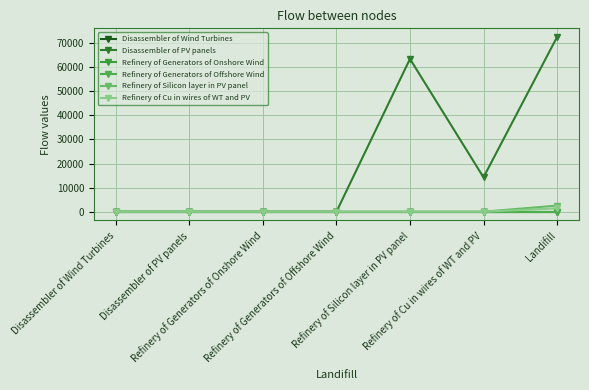

Is the value of Disassembler of PV panels at Refinery of Silicon layer in PV panel greater than the value of Refinery of Generators of Onshore Wind at Refinery of Cu in wires of WT and PV?

Yes